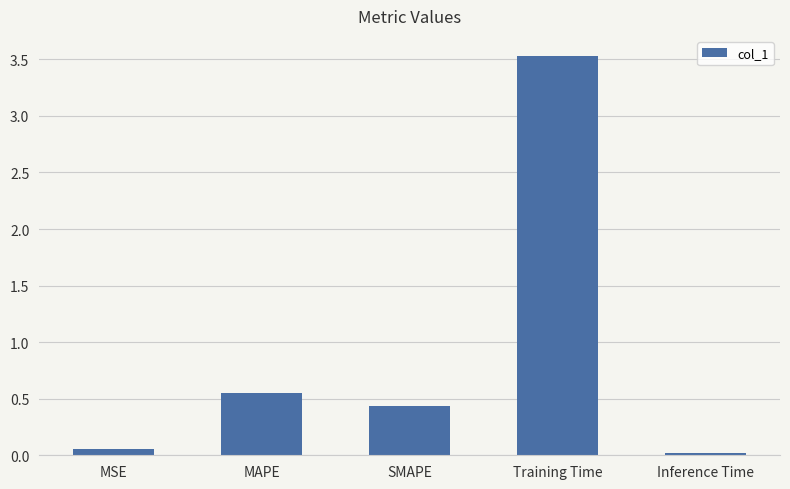

Are the bars grouped side by side (vs. stacked)?

No